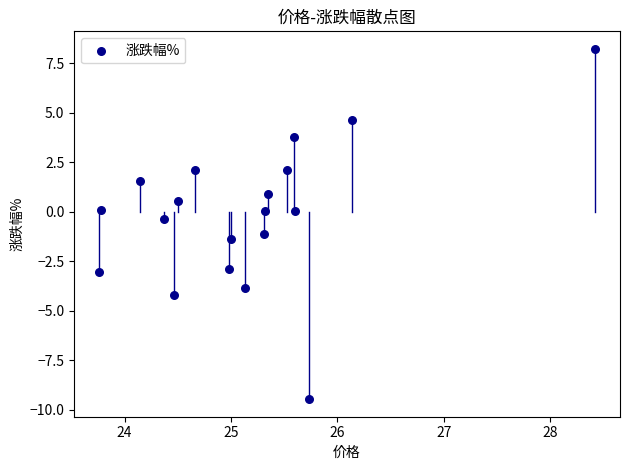

What is the range of Y values (max minus min)?

17.7